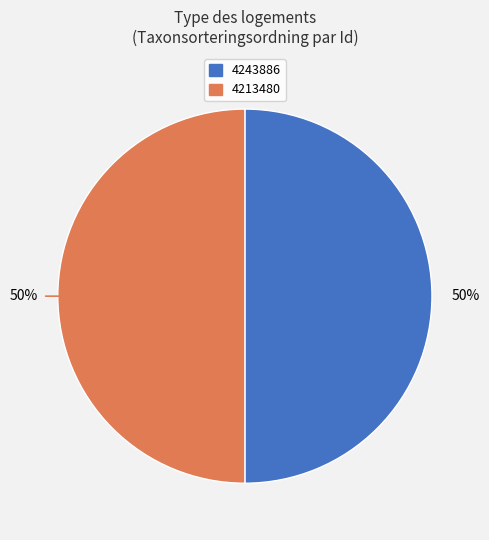

What percentage is the 4213480 slice, to the nearest percent?

50%